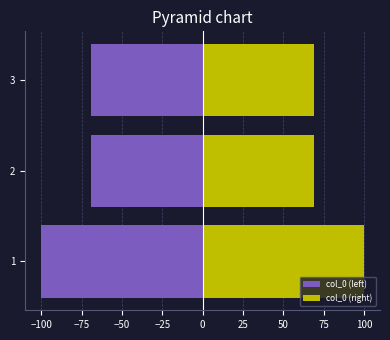

Which series has the largest range (max minus min)?

col_0 (left)